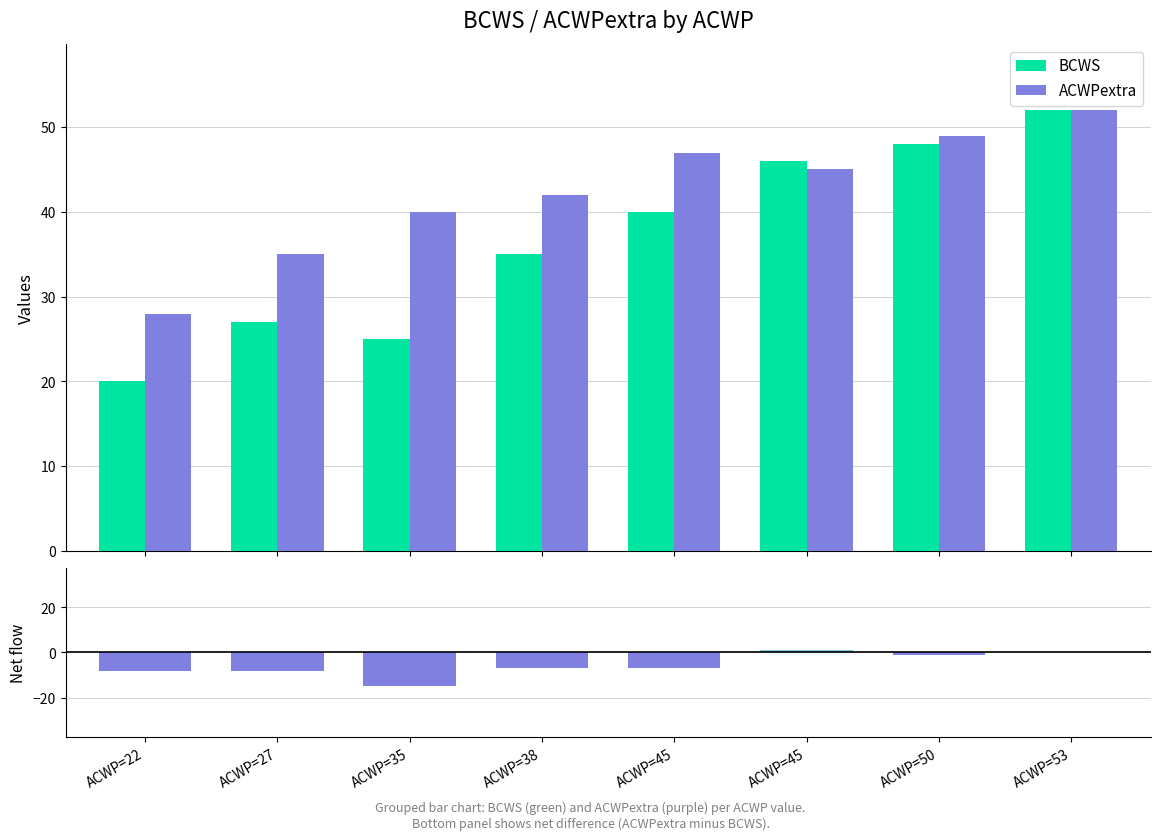

The value of BCWS at ACWP=45 is 46. True or false?

True